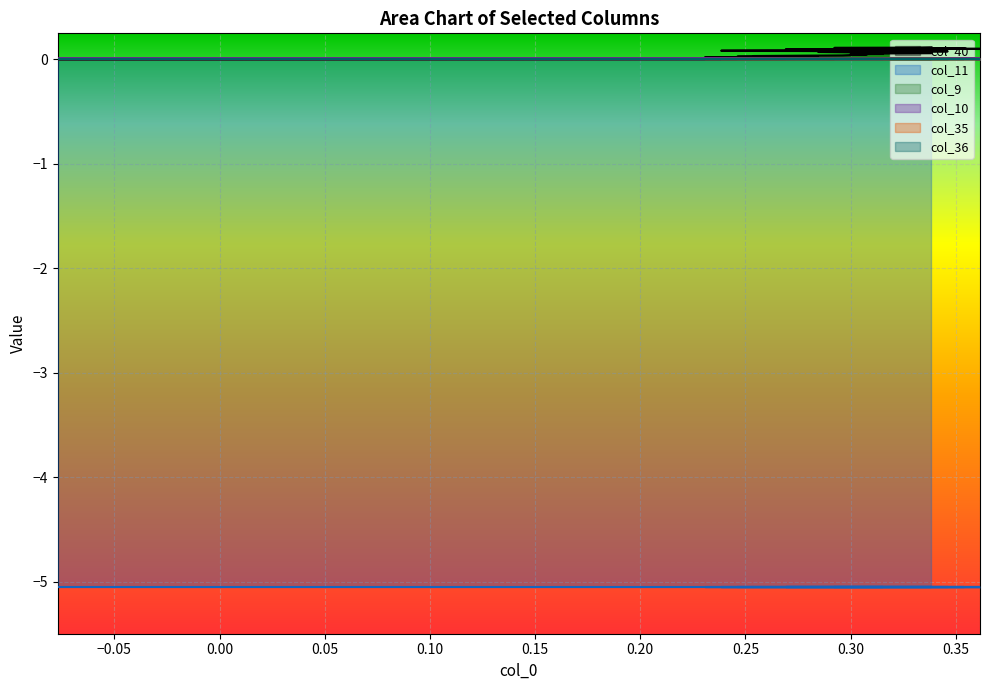

How many data points in col_40 are above 0?

39